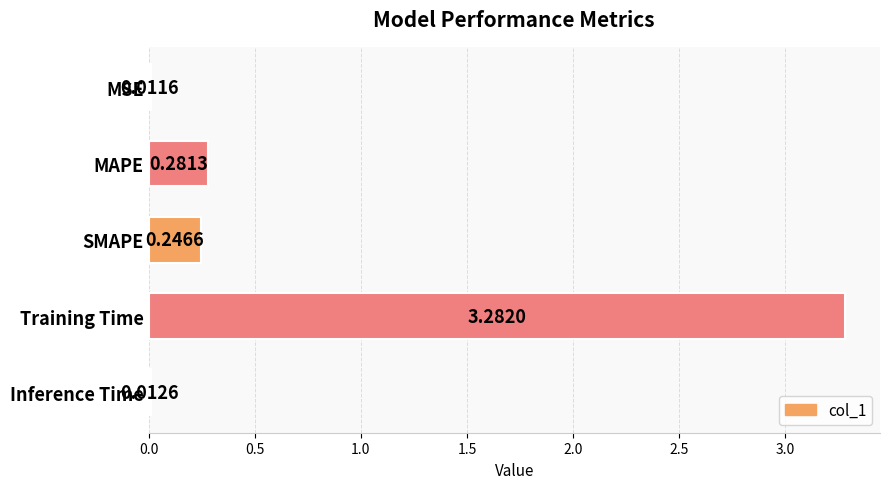

Where is the data nearest to the value 1?

MAPE